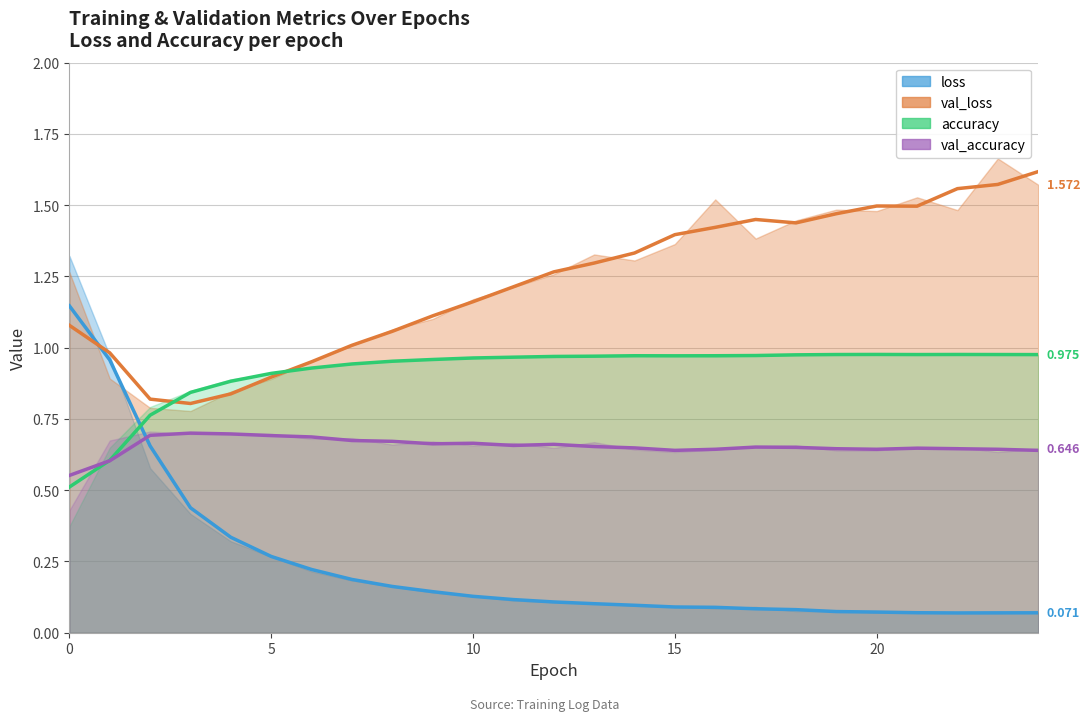

Reading right to left, transcribe all the data shown in this chart.

loss: 24=0.1	23=0.1	22=0.1	21=0.1	20=0.1	19=0.1	18=0.1	17=0.1	16=0.1	15=0.1	14=0.1	13=0.1	12=0.1	11=0.1	10=0.1	9=0.1	8=0.2	7=0.2	6=0.2	5=0.3	4=0.3	3=0.4	2=0.6	1=1.0	0=1.3
val_loss: 24=1.6	23=1.7	22=1.5	21=1.5	20=1.5	19=1.5	18=1.4	17=1.4	16=1.5	15=1.4	14=1.3	13=1.3	12=1.3	11=1.2	10=1.2	9=1.1	8=1.1	7=1.0	6=1.0	5=0.9	4=0.8	3=0.8	2=0.8	1=0.9	0=1.3
accuracy: 24=1.0	23=1.0	22=1.0	21=1.0	20=1.0	19=1.0	18=1.0	17=1.0	16=1.0	15=1.0	14=1.0	13=1.0	12=1.0	11=1.0	10=1.0	9=1.0	8=1.0	7=0.9	6=0.9	5=0.9	4=0.9	3=0.8	2=0.8	1=0.6	0=0.4
val_accuracy: 24=0.6	23=0.6	22=0.7	21=0.7	20=0.6	19=0.6	18=0.7	17=0.7	16=0.6	15=0.6	14=0.6	13=0.7	12=0.6	11=0.7	10=0.7	9=0.7	8=0.7	7=0.7	6=0.7	5=0.7	4=0.7	3=0.7	2=0.7	1=0.7	0=0.4